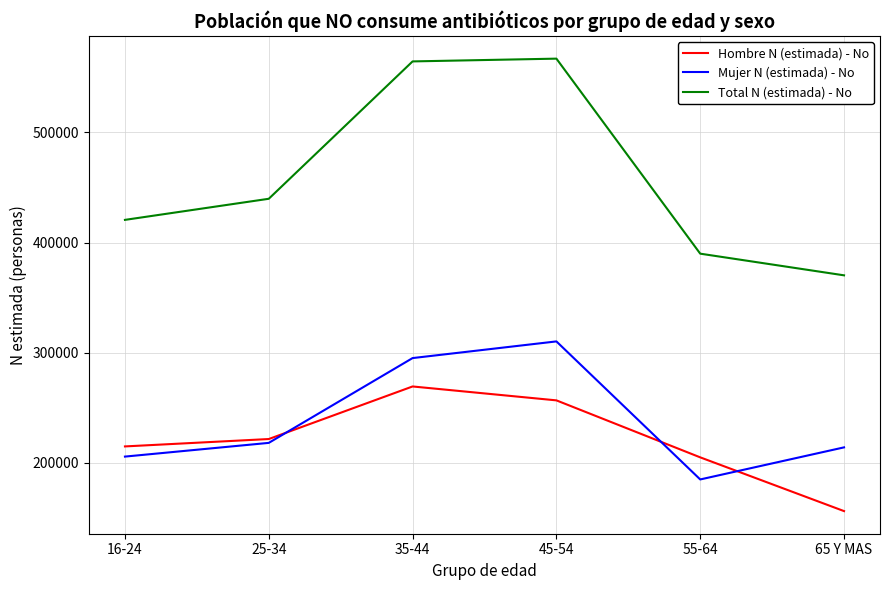

What is the spread (max minus min) of values at 45-54?

310229